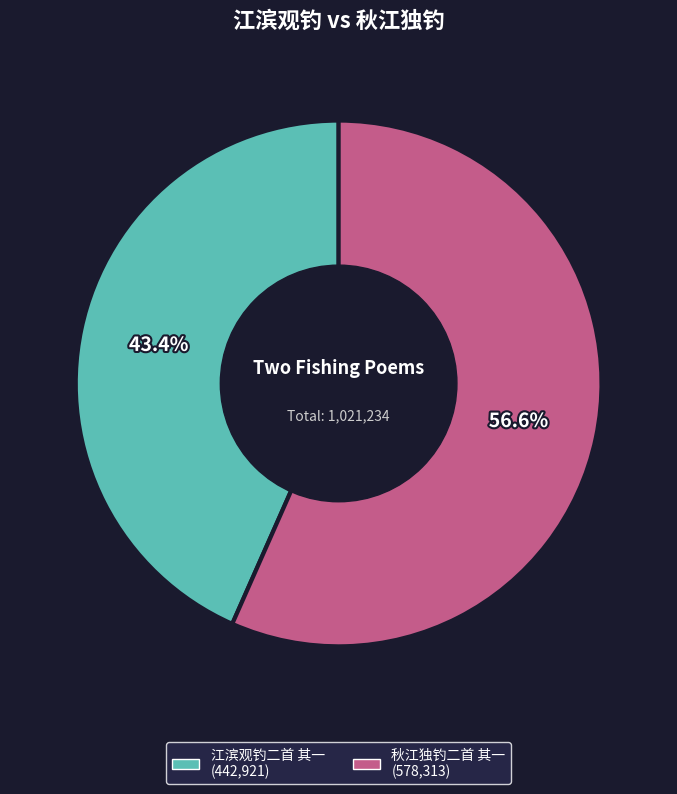

What is the ratio of the value at 江滨观钓二首 其一 to the value at 秋江独钓二首 其一?

0.8